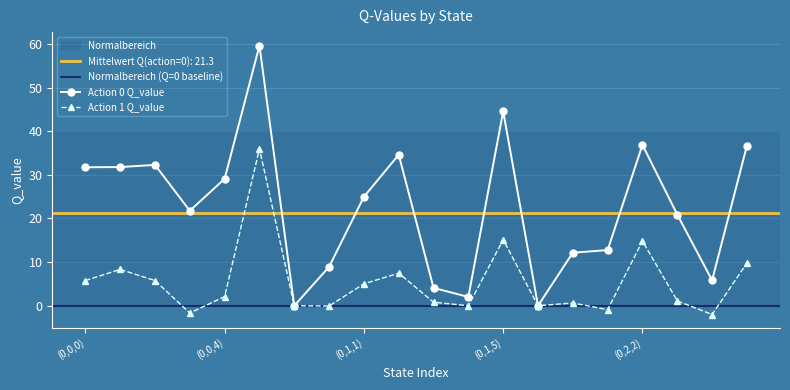

What is the label of the 18th point from the right?

(0,0,2)